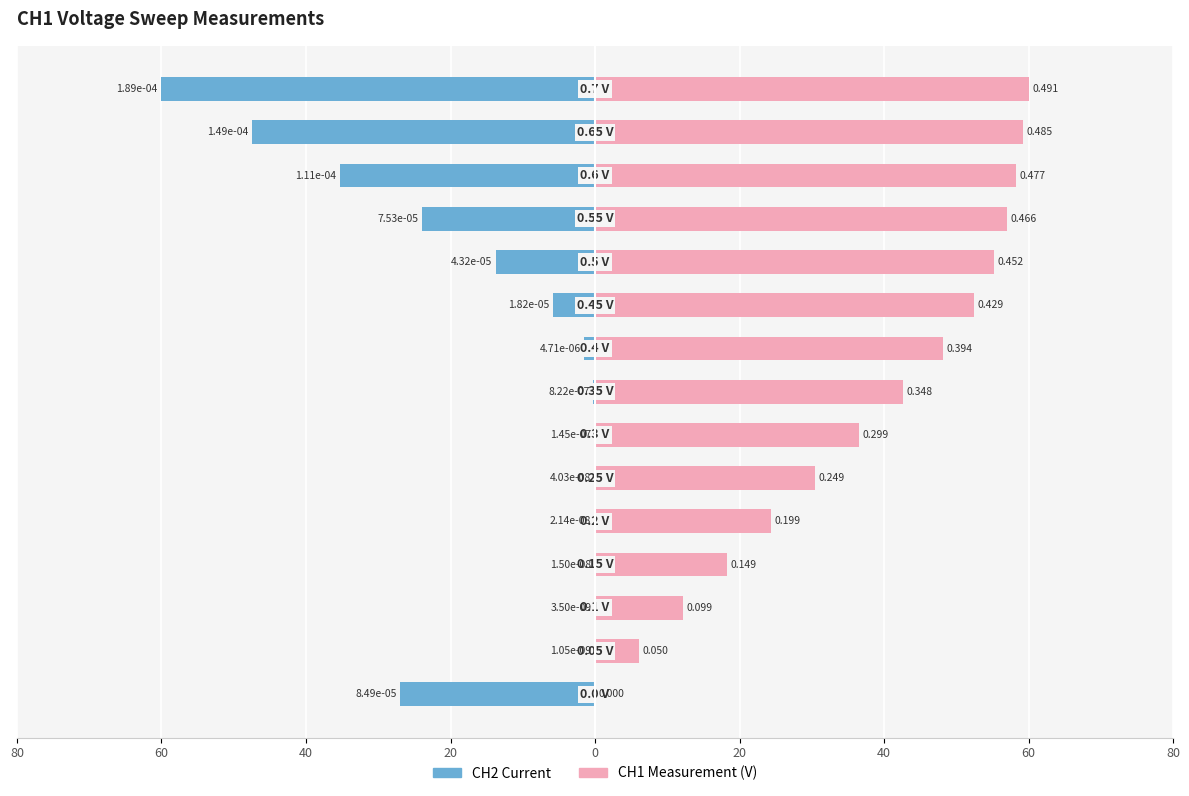

Does the chart contain any negative values?

Yes